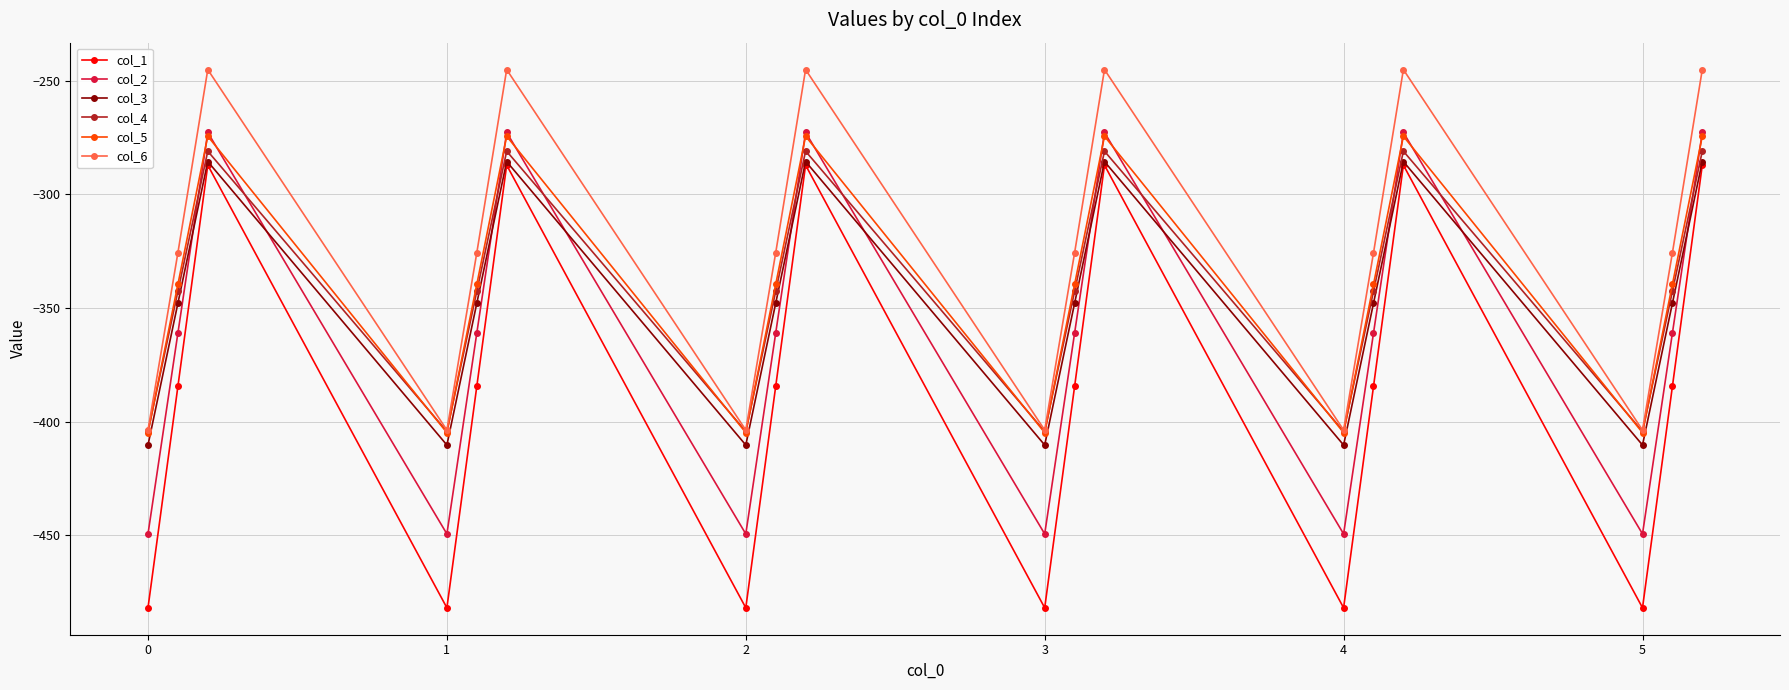

True or false: col_3 and col_4 cross at least once.

False